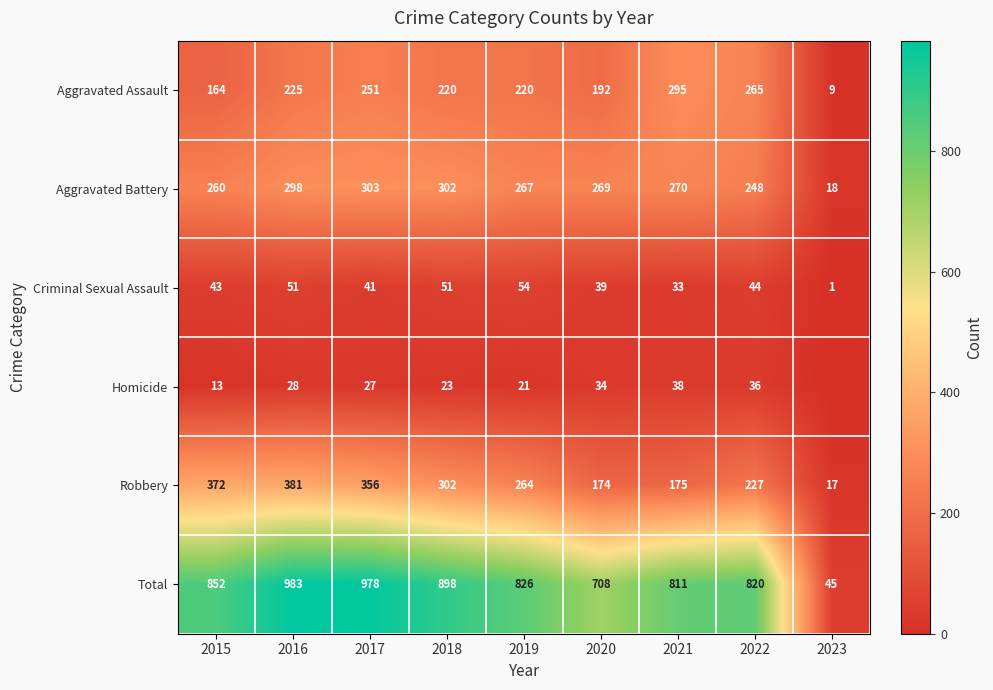

At 2015, list the series in order from largest to smallest.

Total, Robbery, Aggravated Battery, Aggravated Assault, Criminal Sexual Assault, Homicide